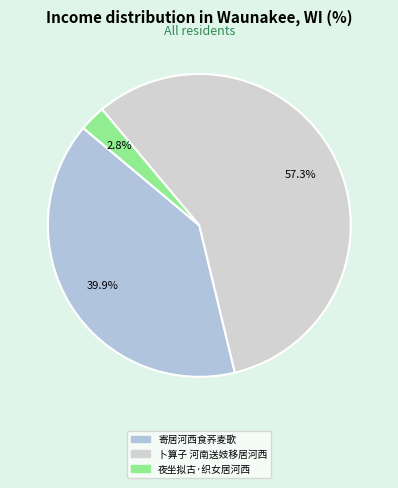

The 夜坐拟古·织女居河西 slice represents 9% of the pie. True or false?

False